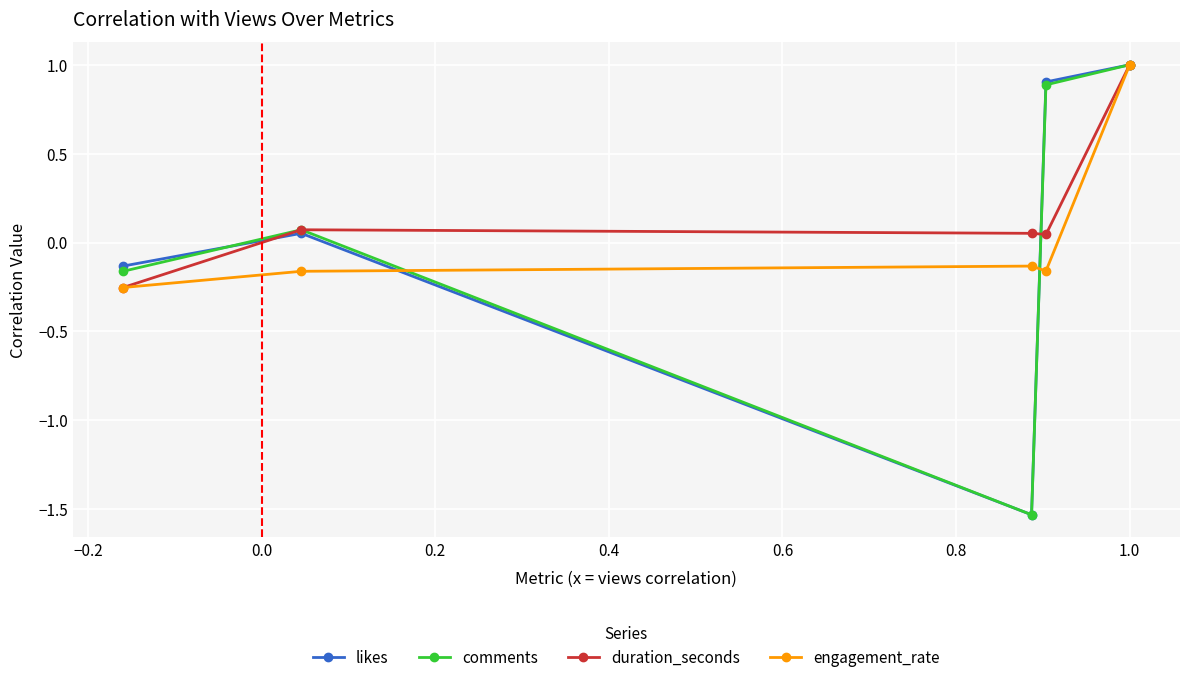

What are all the series names shown in the legend?

likes, comments, duration_seconds, engagement_rate